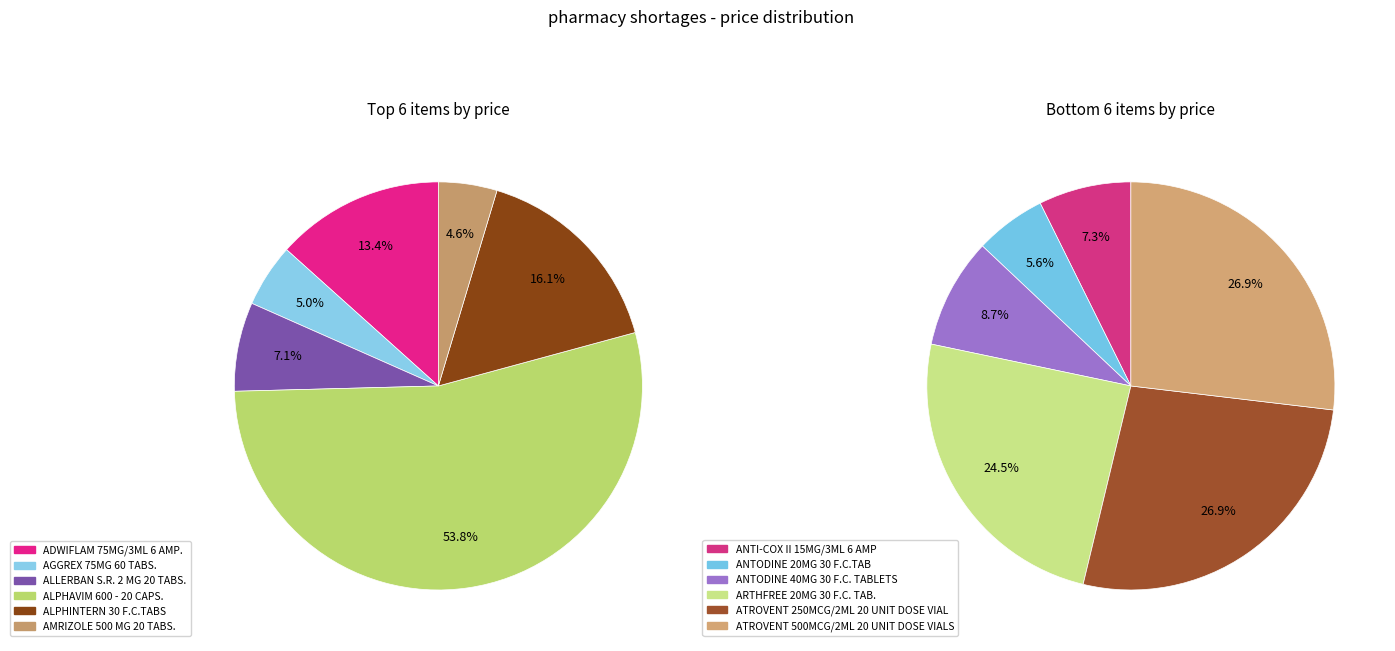

Count the number of slices in the pie.

12